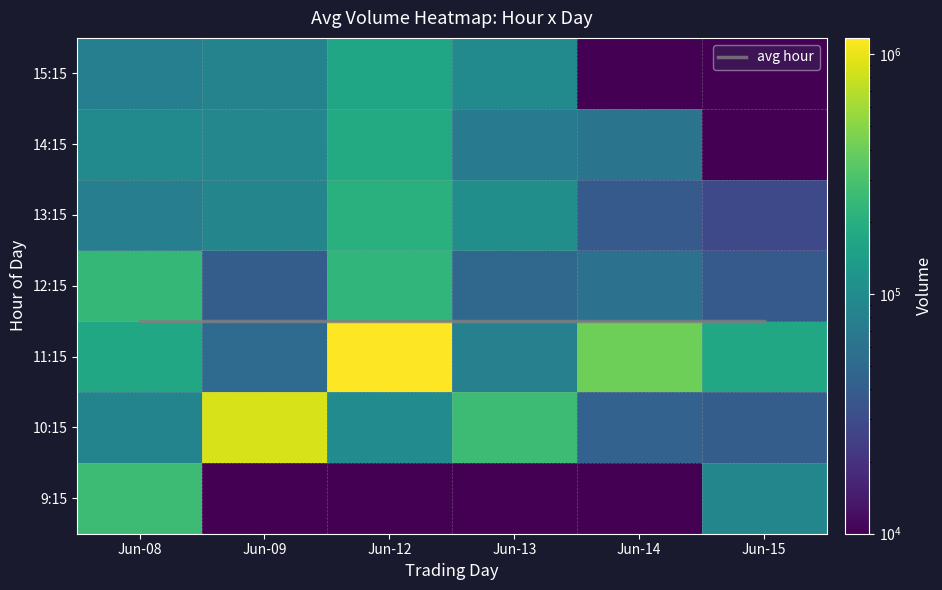

Reading left to right, transcribe all the data shown in this chart.

6_8: 259739	86201	173559	240369	75983	96827	78447
6_9: 0	882905	52627	40817	87901	90064	84413
6_12: 0	98848	1168619	230446	206074	183786	167447
6_13: 0	259466	78966	49971	104887	72998	97260
6_14: 0	44434	405294	58995	38785	62473	0
6_15: 88258	40682	169692	38706	28759	0	0